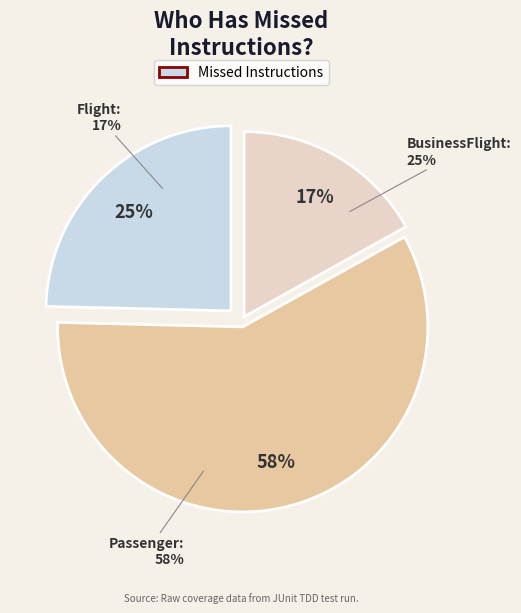

To the nearest percent, what is the combined percentage of Passenger and Flight?

75%